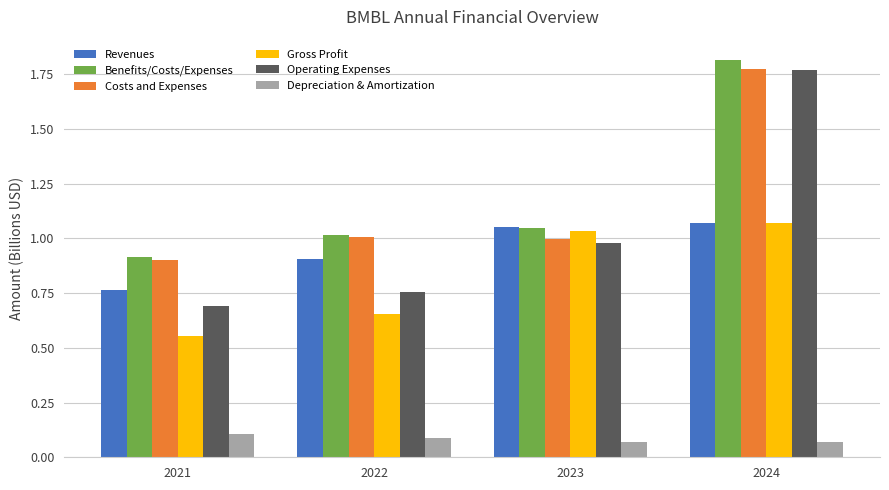

What is the difference between the maximum and minimum values in the Costs and Expenses series?

0.9